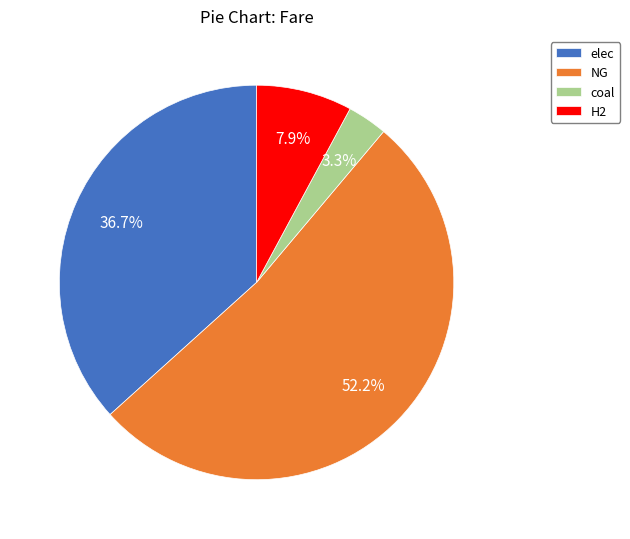

Which category accounts for the majority?

NG